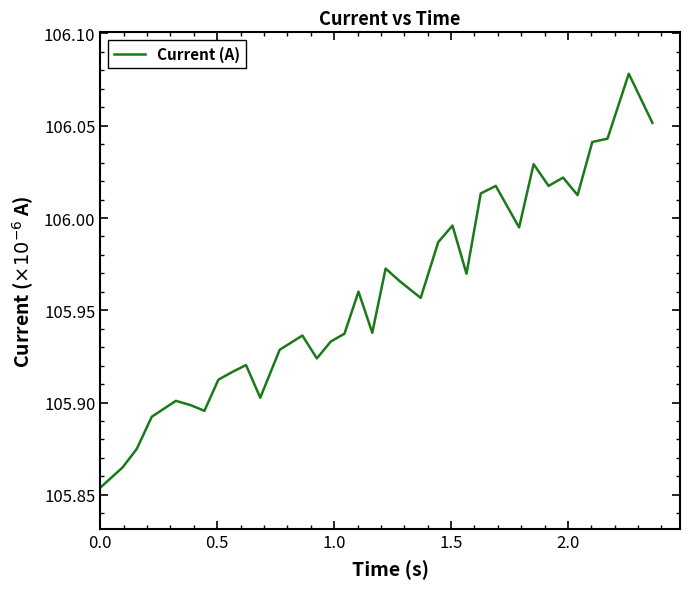

What is the sum of all values?

3708.6